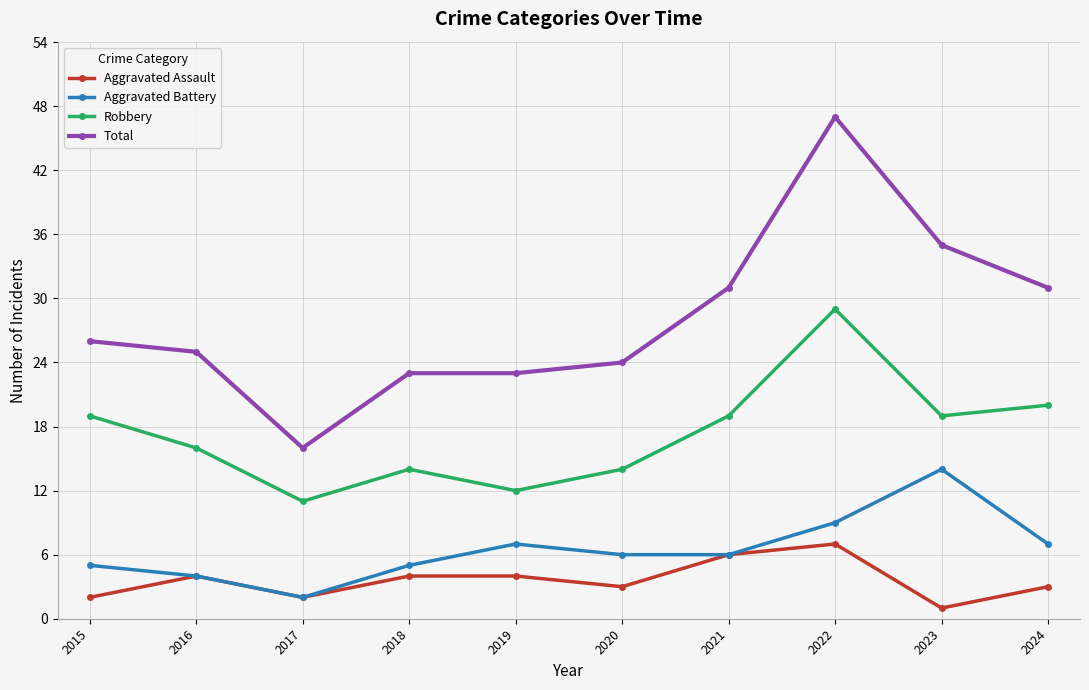

At how many categories does at least one series exceed 19?

9